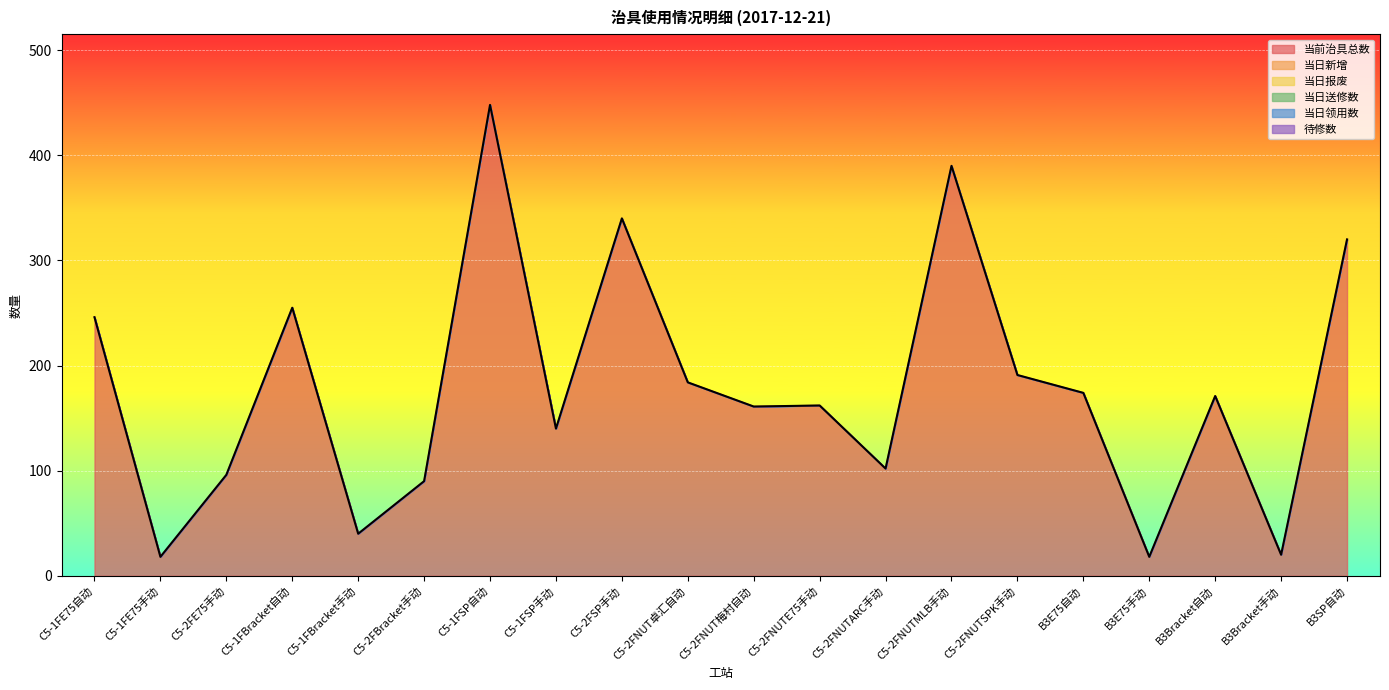

In 当前治具总数, how many points are higher than both neighbors (excluding endpoints)?

6